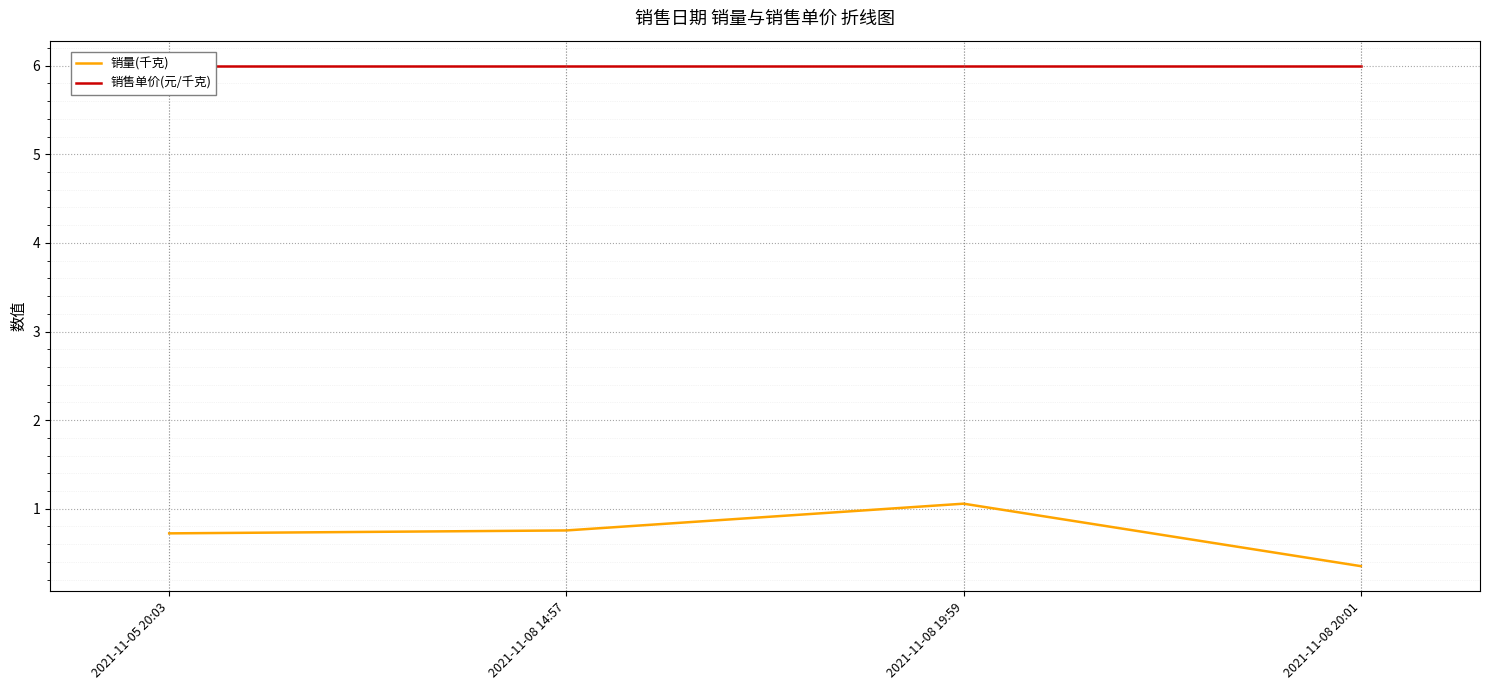

What is the spread (max minus min) of values at 2021-11-05 20:03?

5.3